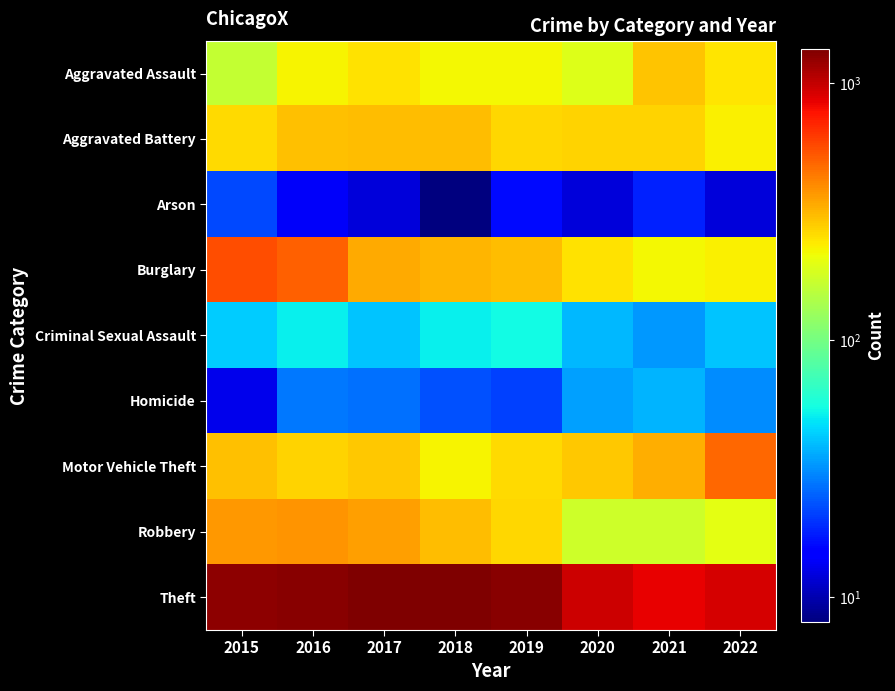

Which has a higher value, 2018 or 2019?

2018